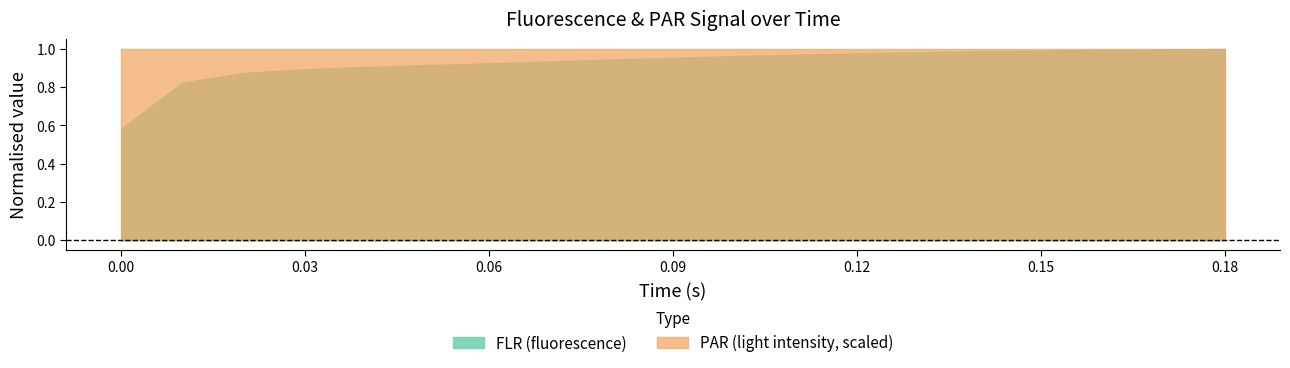

How many series are shown in this chart?

2